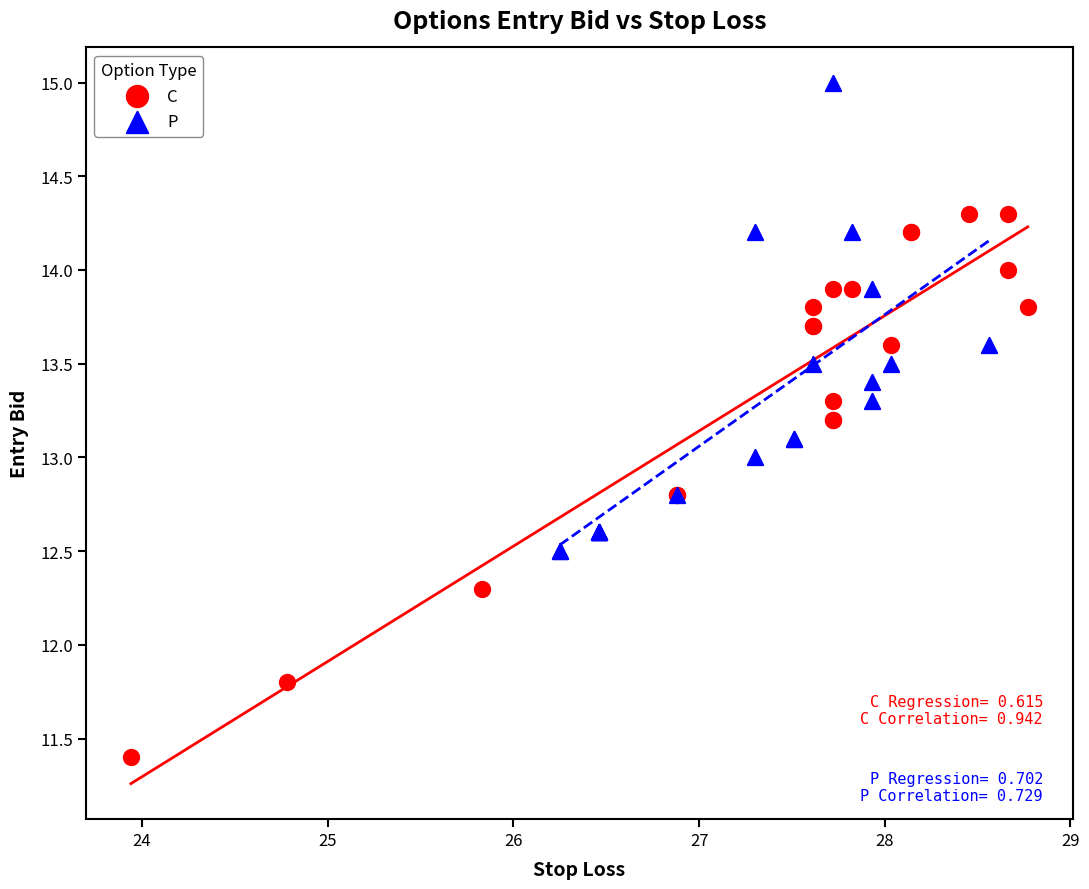

Which series reaches the maximum Y coordinate?

P